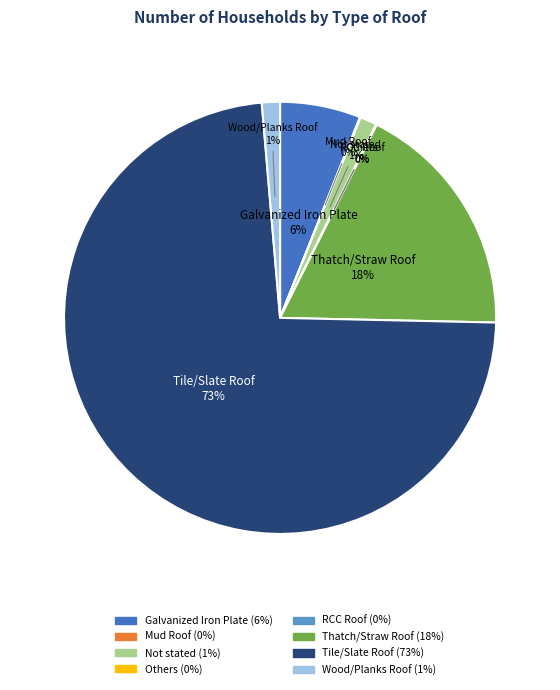

Is it true that Tile/Slate Roof is 73% of the pie?

True